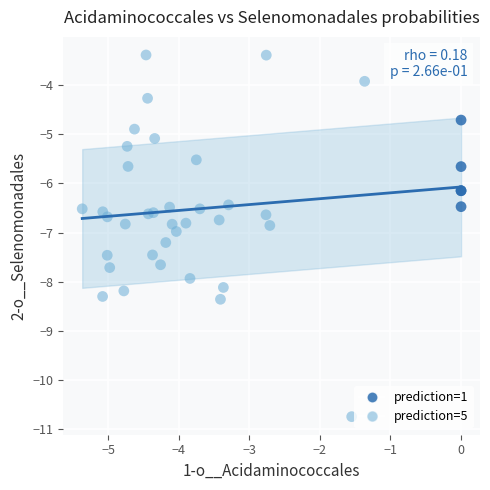

Which series contains the lowest Y value?

prediction=5